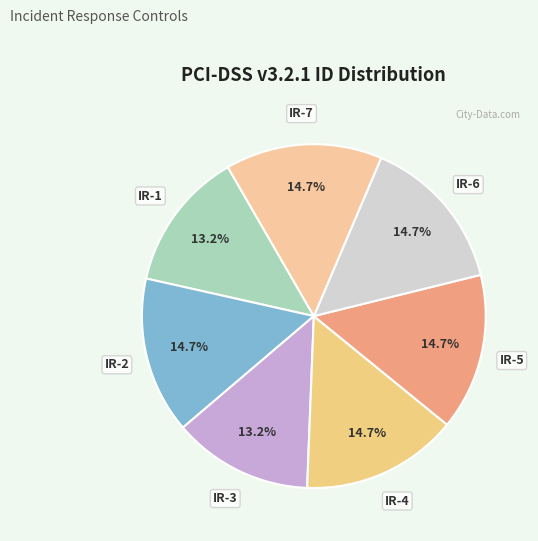

Do IR-3 and IR-1 together represent more than half of the pie?

No